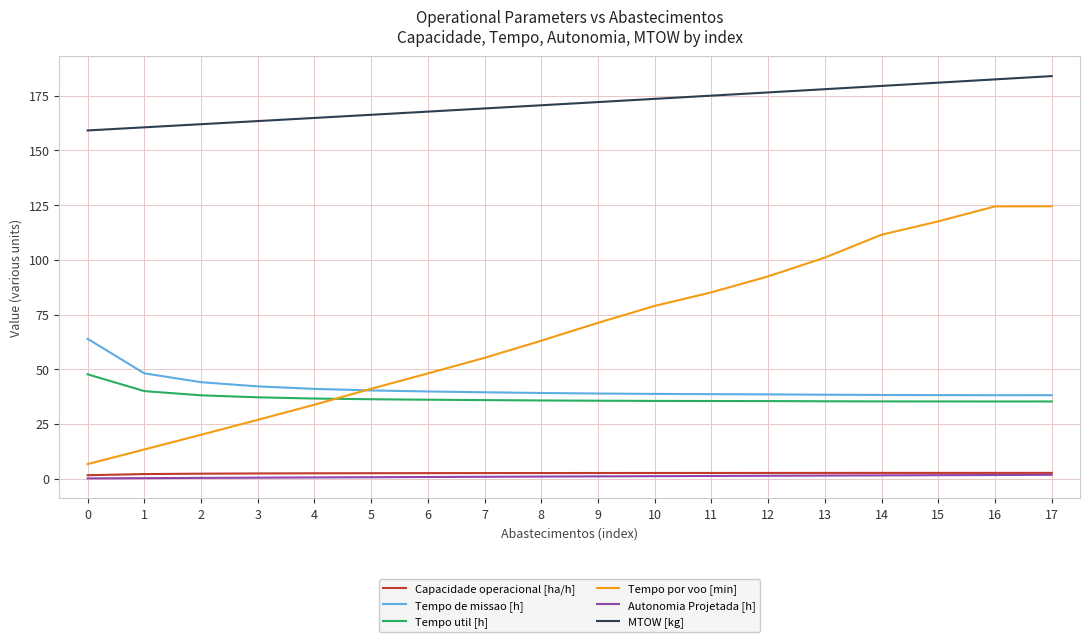

How many series are shown in this chart?

6